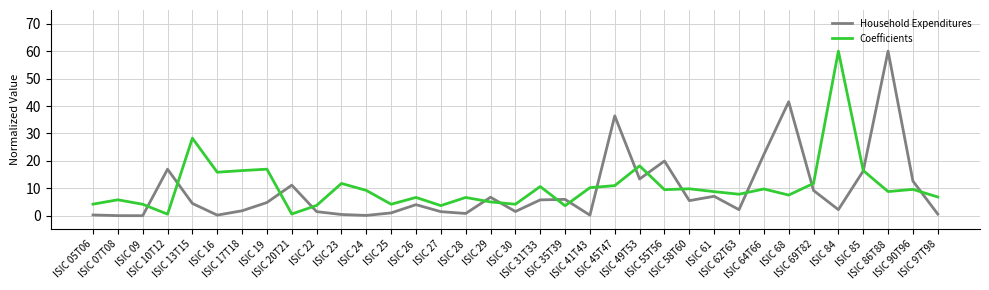

Is the value of Coefficients at ISIC 31T33 greater than the value of Household Expenditures at ISIC 09?

Yes